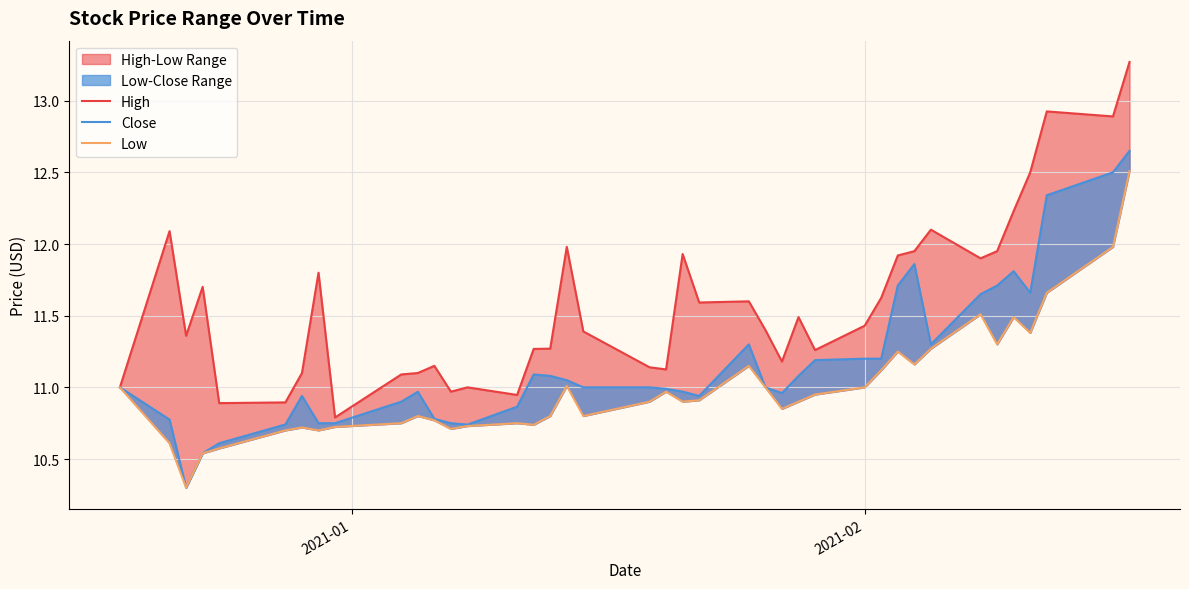

How many interior local valleys does the High series have?

11